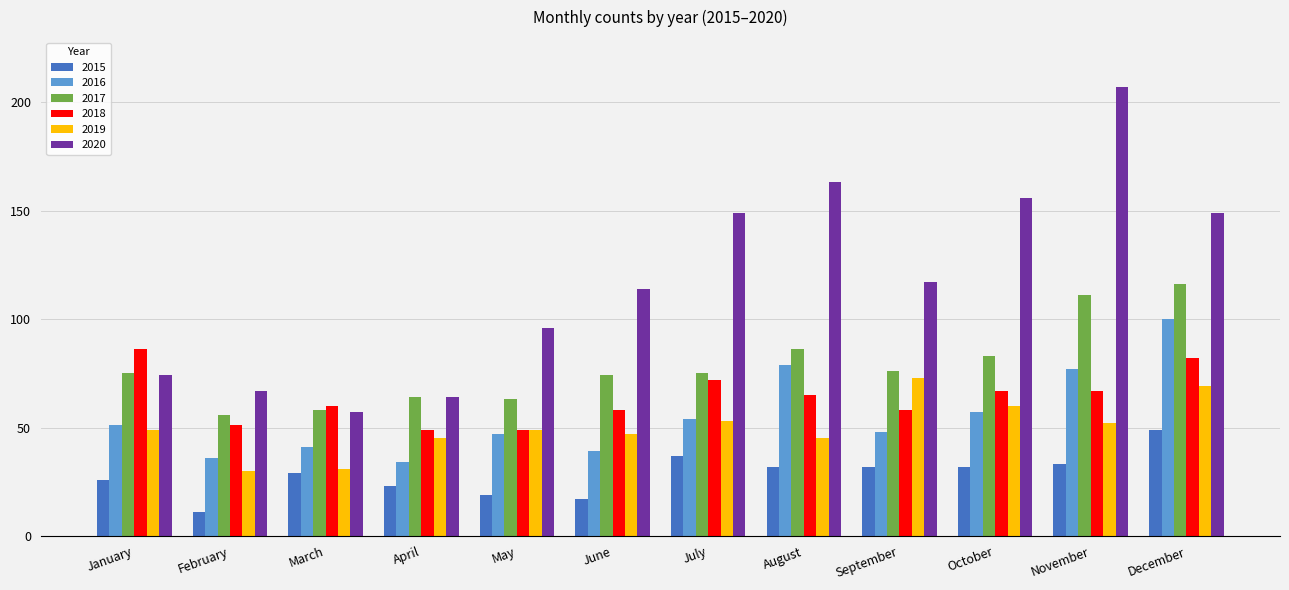

What is the smallest value displayed?

11